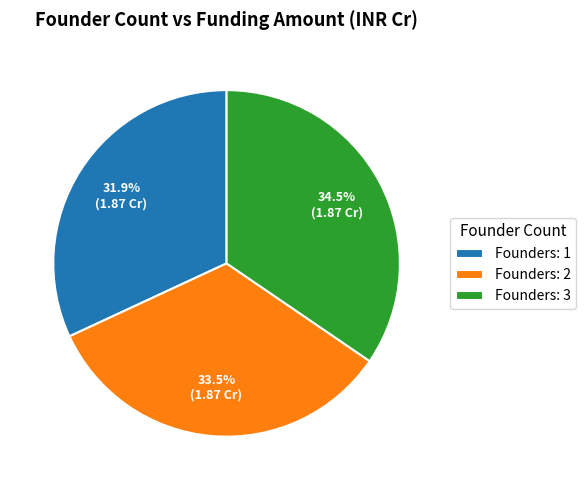

Between Founders: 2 and Founders: 3, which is larger?

Founders: 3